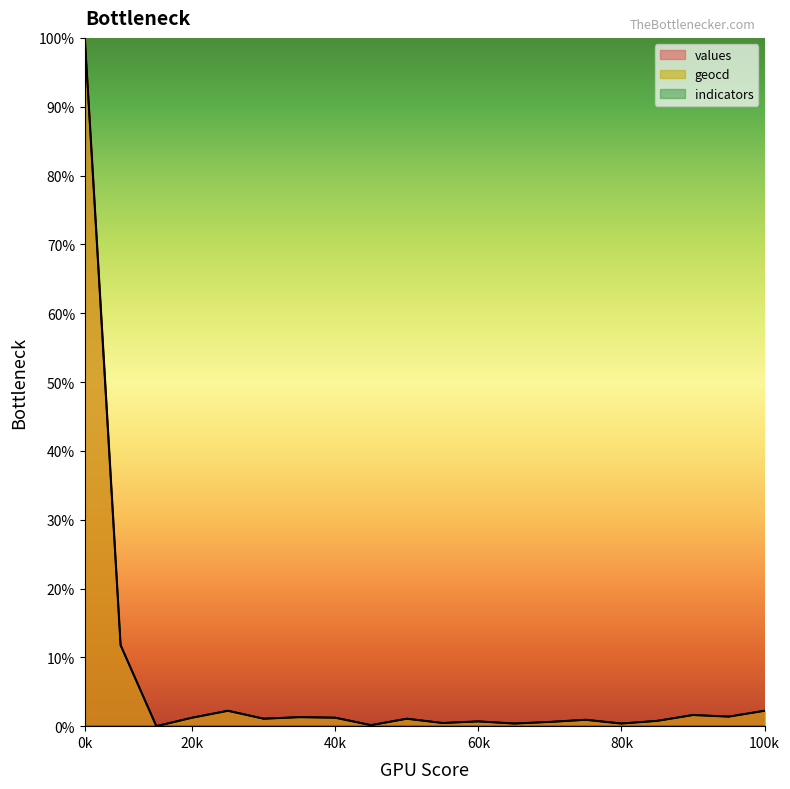

Is it true that geocd equals 1.3 at 6?

True